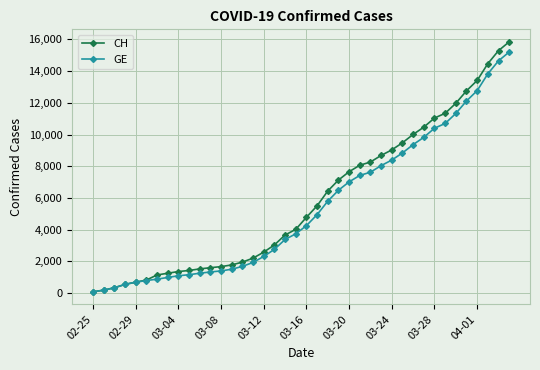

Which series has the widest spread of values?

CH